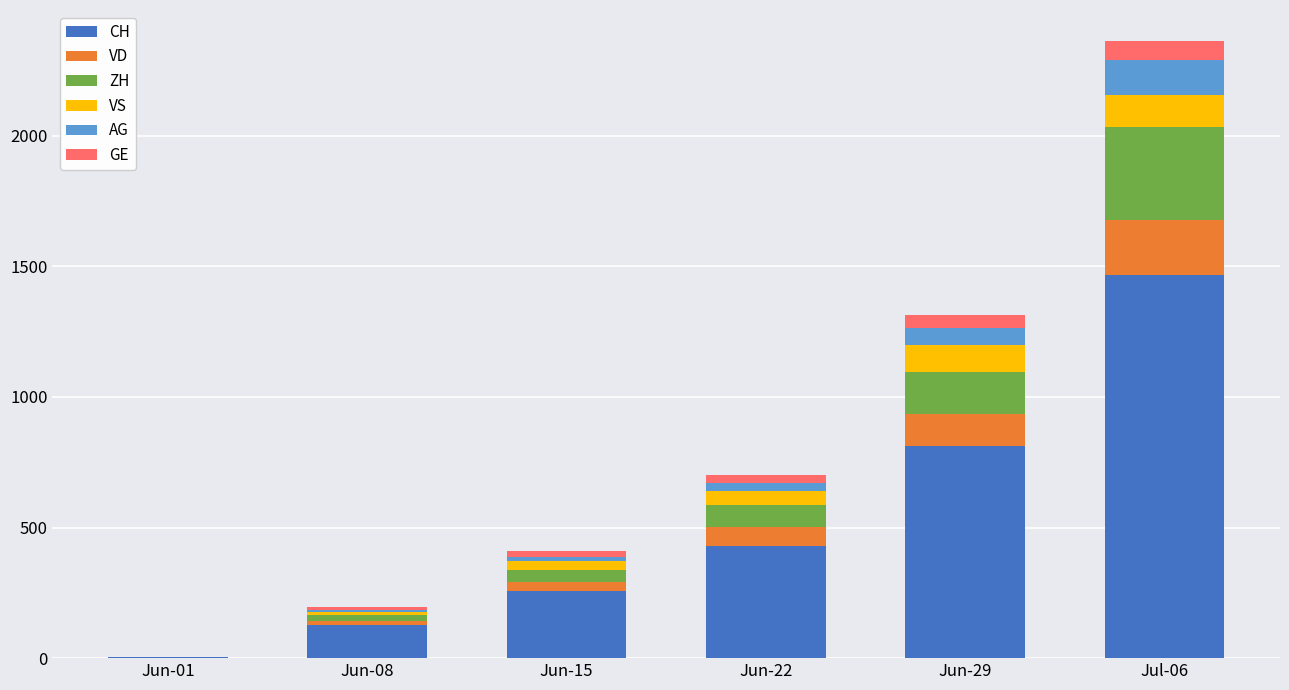

Which category has the highest value in the CH series?

Jul-06